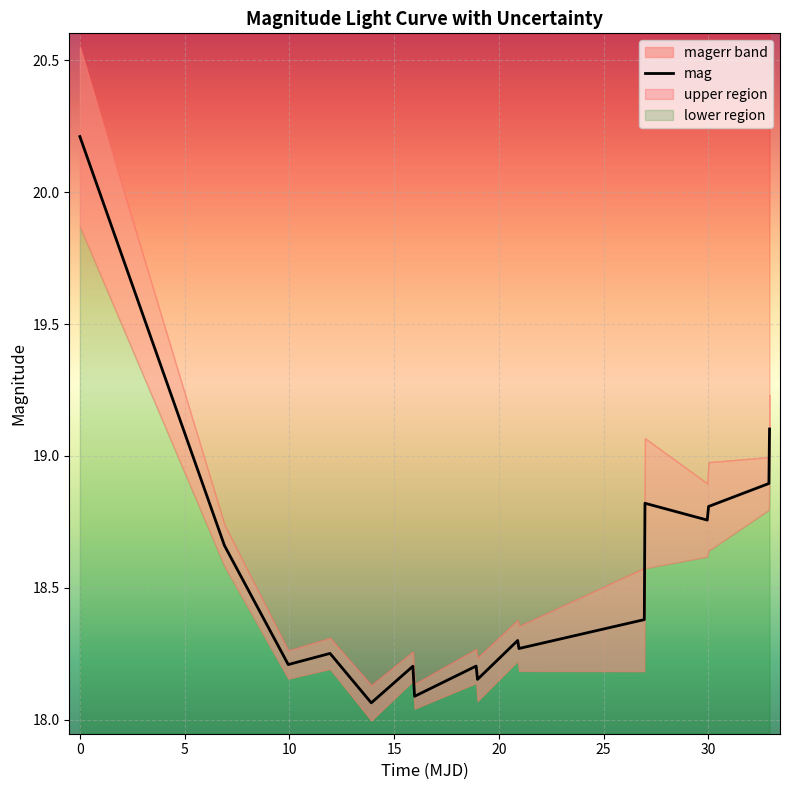

What is the maximum value for mag?

20.2